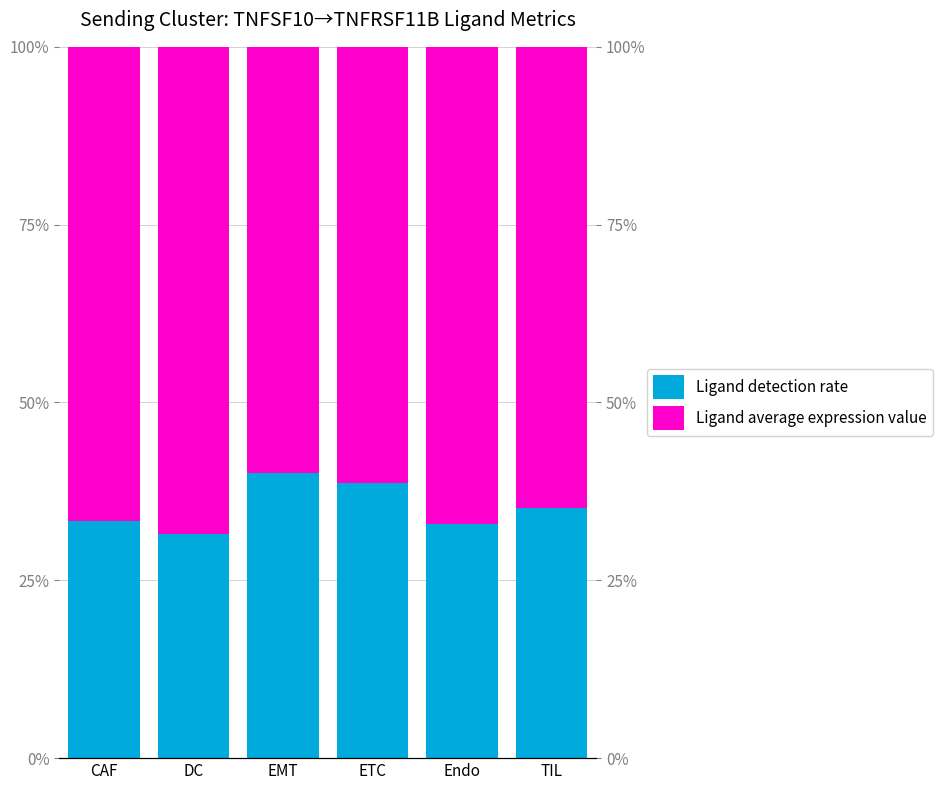

True or false: Ligand average expression value has a value of 0.7 at DC.

True